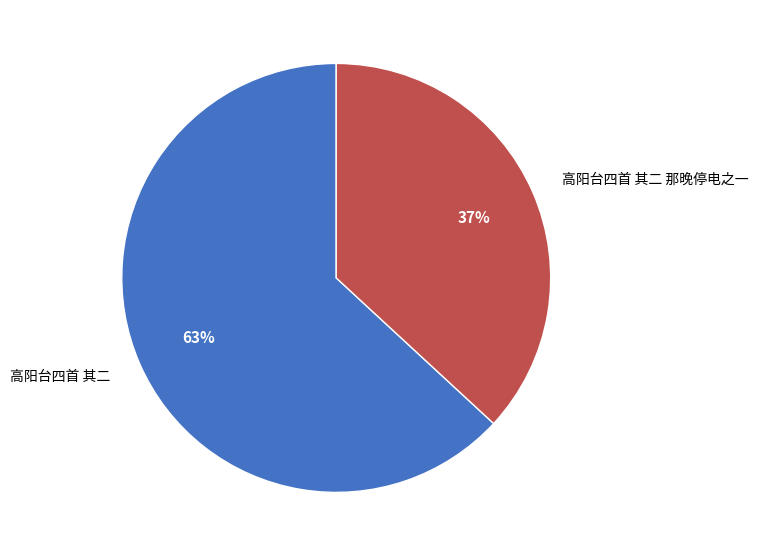

Which has a higher value, 高阳台四首 其二 or 高阳台四首 其二 那晚停电之一?

高阳台四首 其二